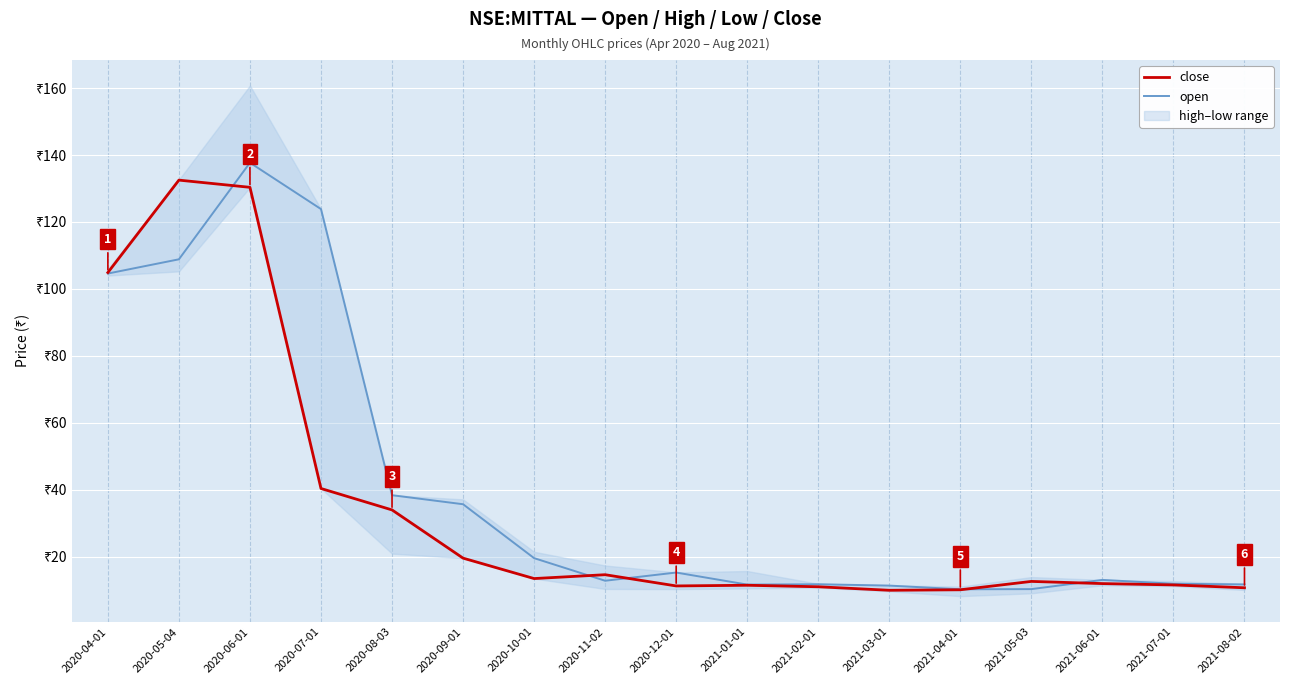

At which category does the chart reach its peak across all series?

2020-06-01